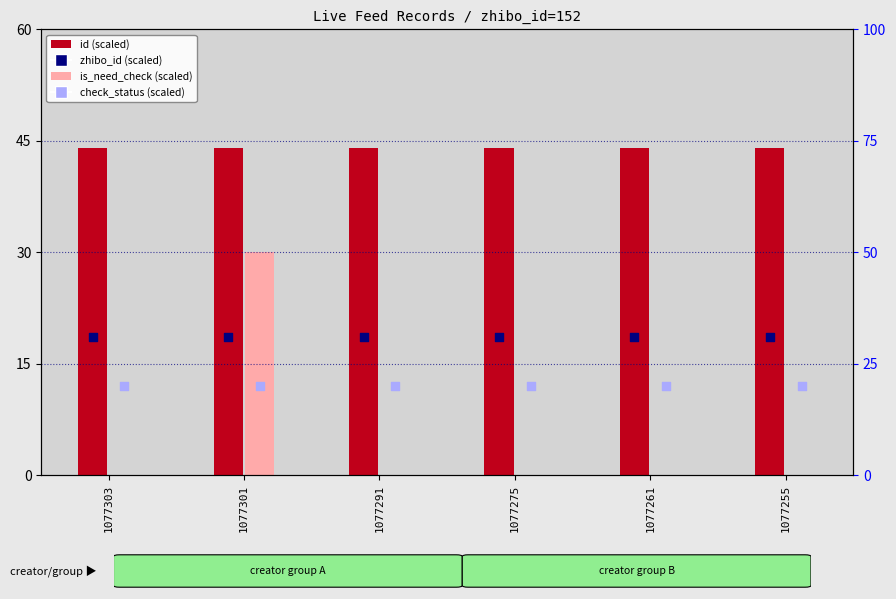

Which series reaches the minimum Y coordinate?

is_need_check (scaled)